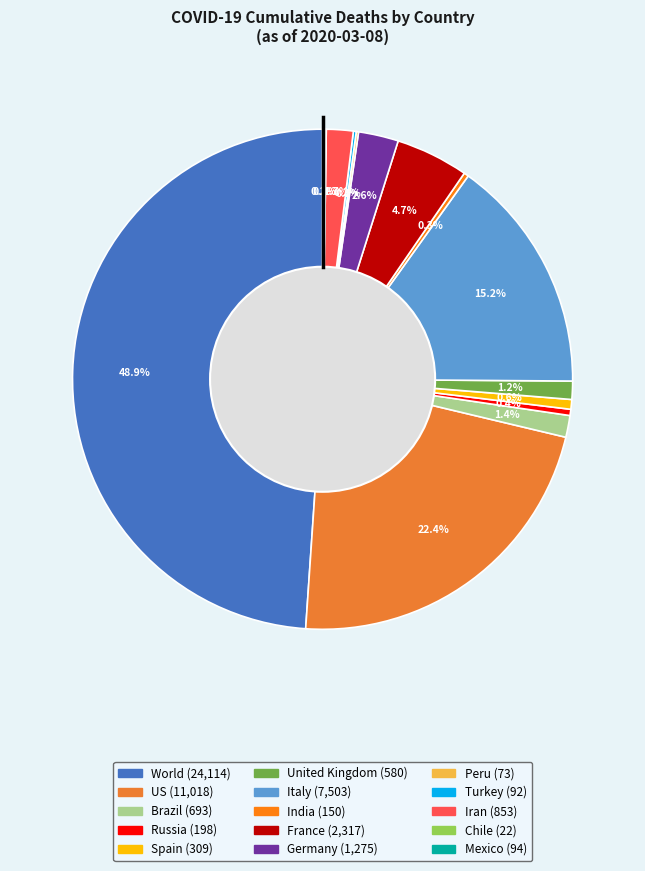

To the nearest percent, what percentage of the pie is World?

49%